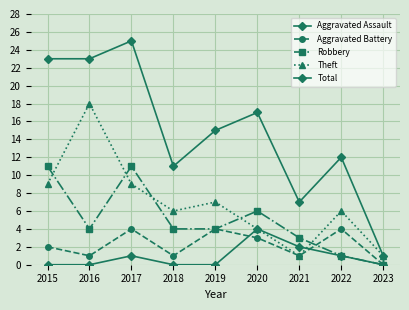

What is the difference between the maximum and minimum values in the Aggravated Battery series?

4